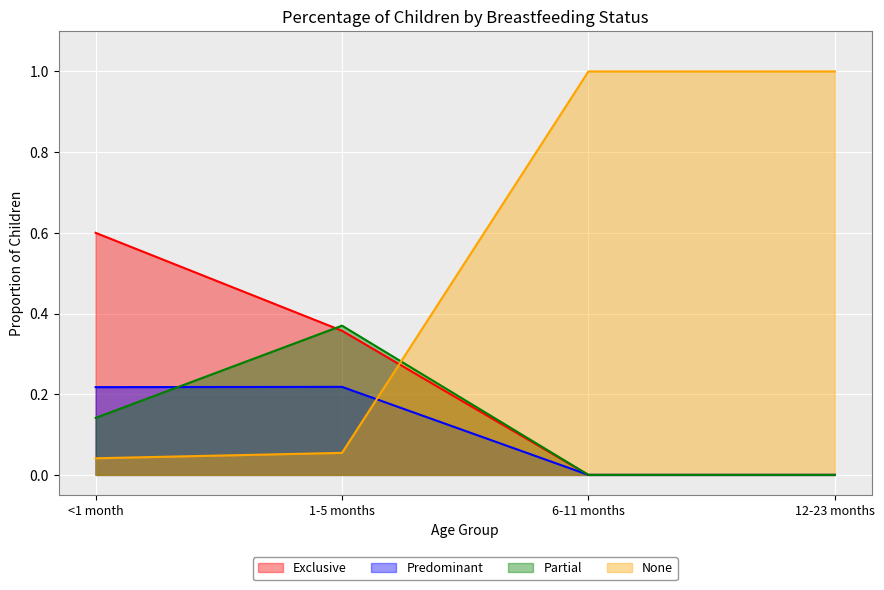

What is the maximum value shown in the chart?

1.0